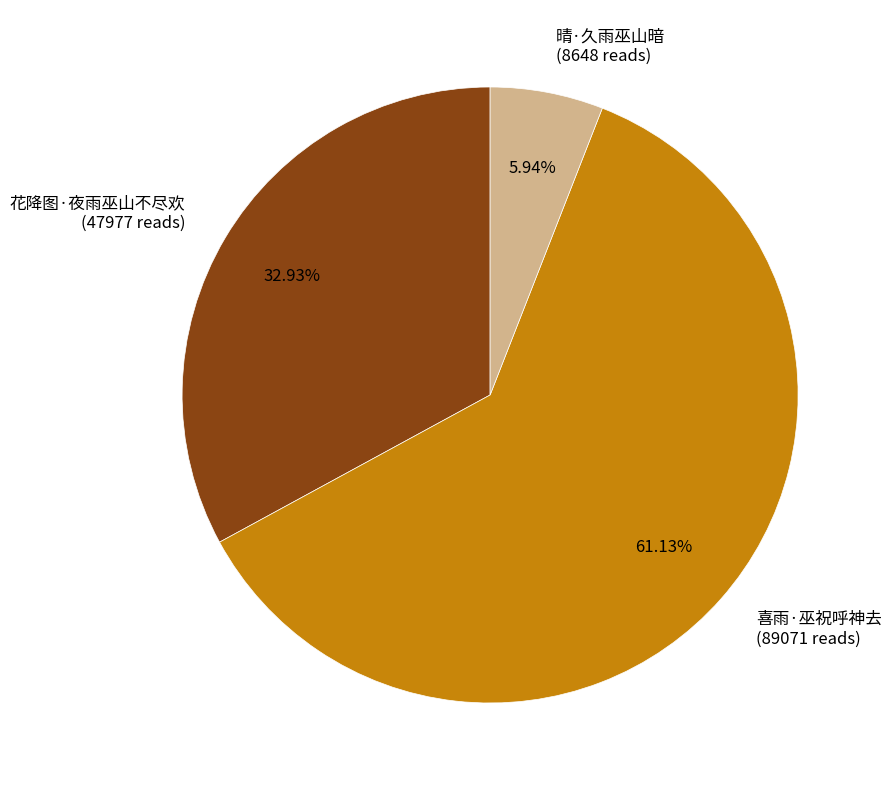

What is the ratio of the value at 晴·久雨巫山暗 to the value at 花降图·夜雨巫山不尽欢?

0.2